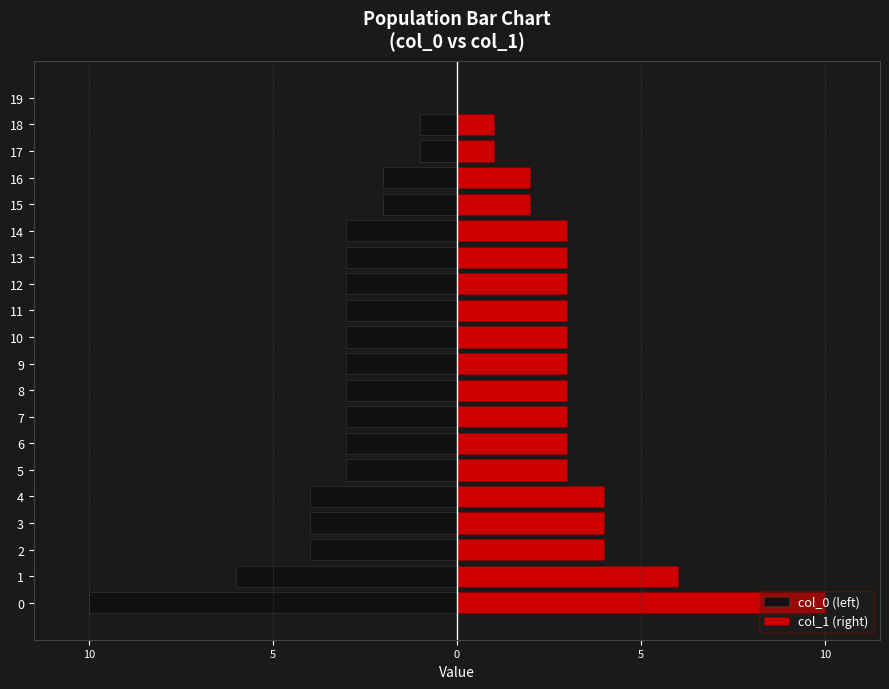

Is it true that col_0 (left) equals -5 at 14?

False